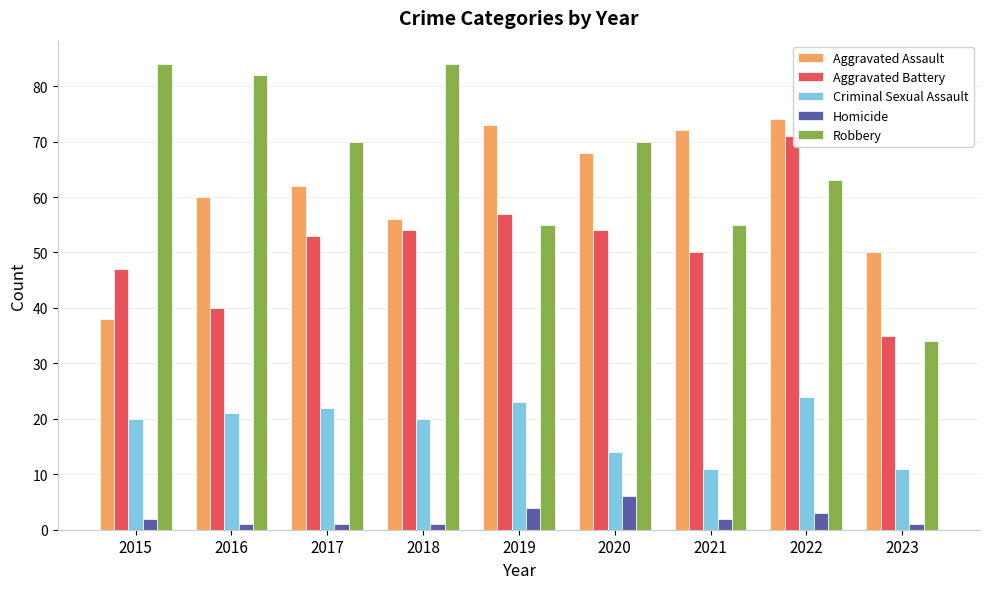

Does the chart contain stacked bars?

No